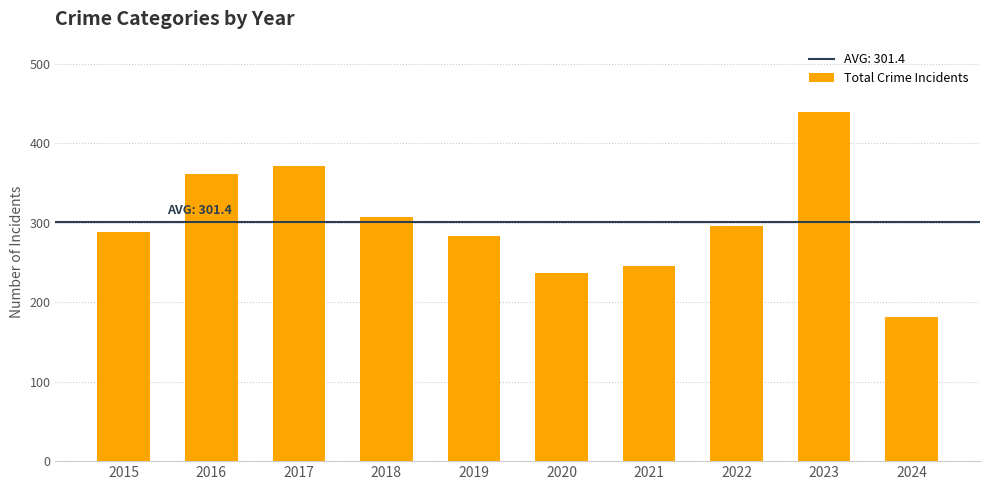

List the labels in order of value, largest first.

2023, 2017, 2016, 2018, 2022, 2015, 2019, 2021, 2020, 2024